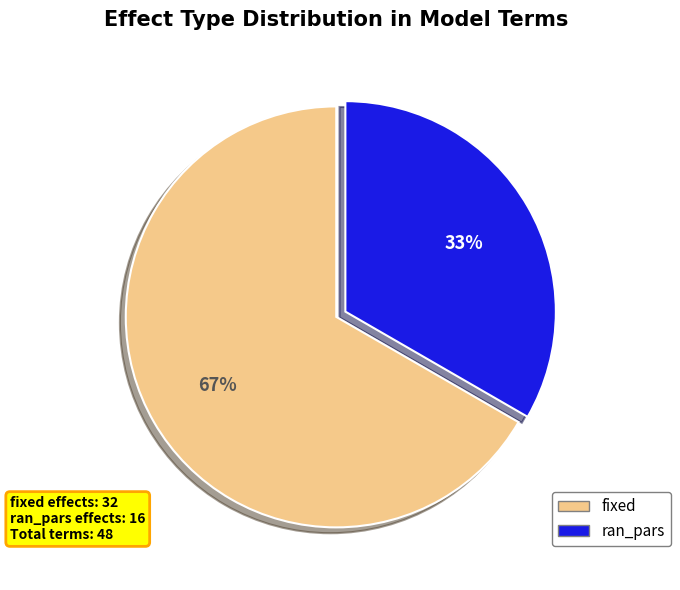

Which slice is the largest?

fixed